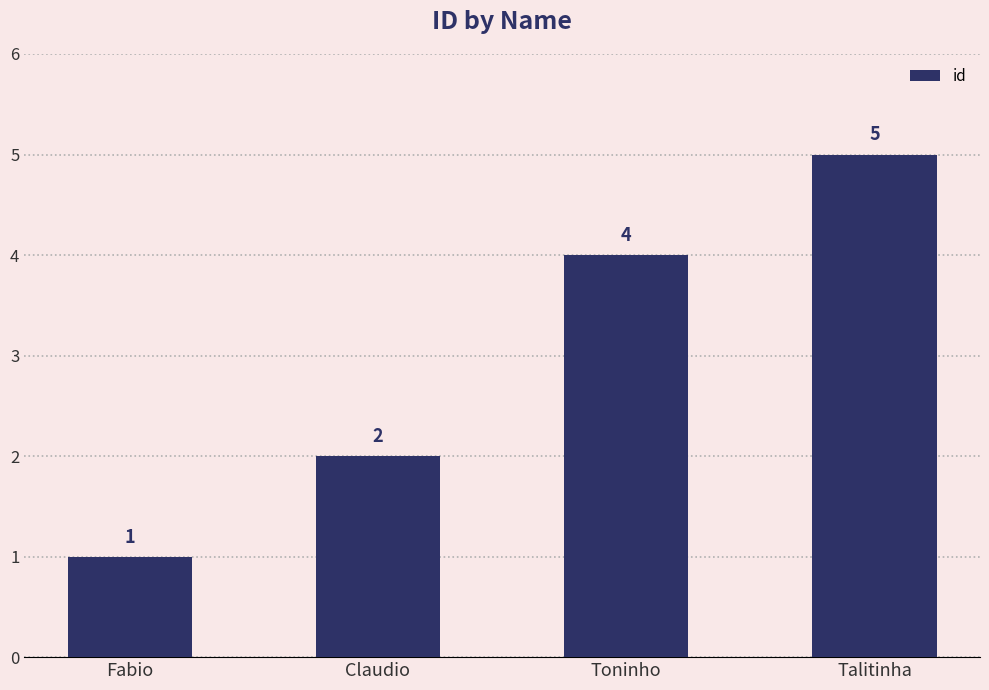

Which has a higher value, Toninho or Fabio?

Toninho